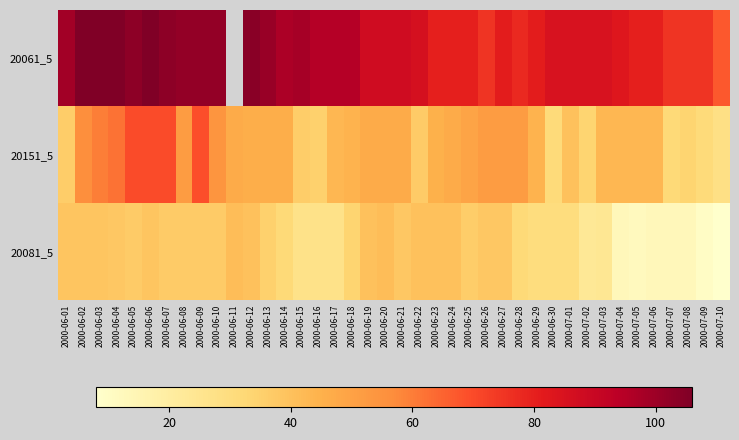

Which series changed the most between 2000-06-20 and 2000-06-30?

20151_5